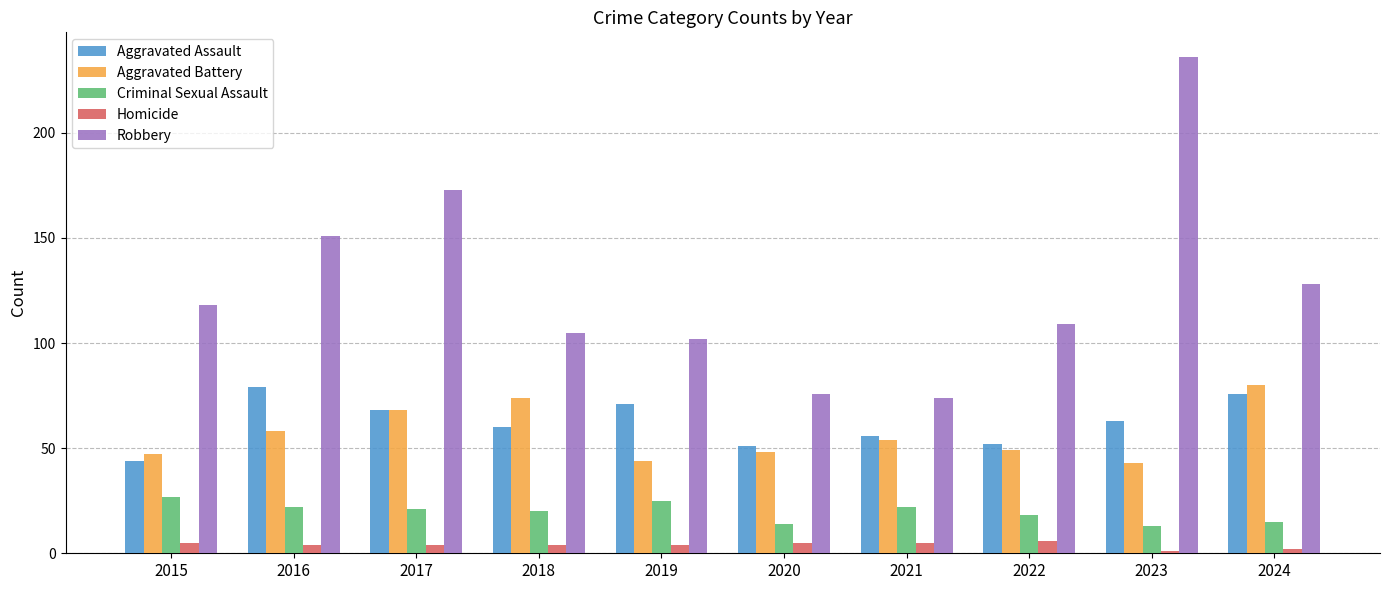

How many bars are there in each group?

5